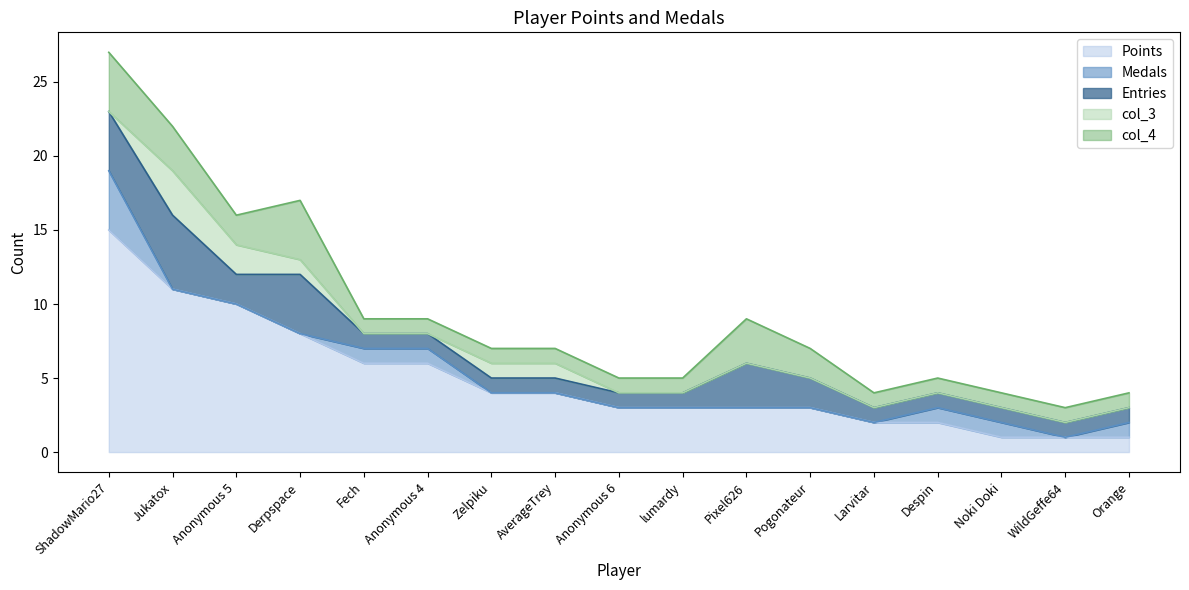

True or false: Entries has a value of 0 at WildGeffe64.

False